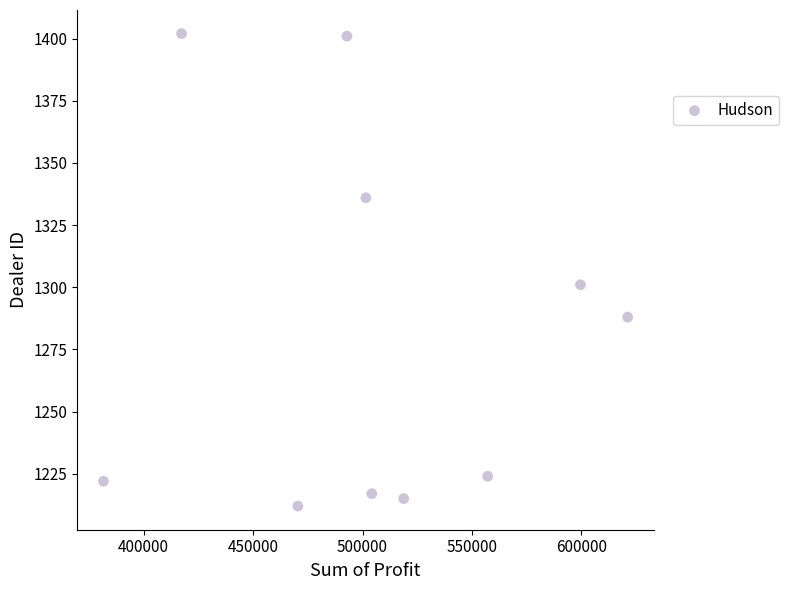

What Y value in the scatter plot is closest to 1307?

1301